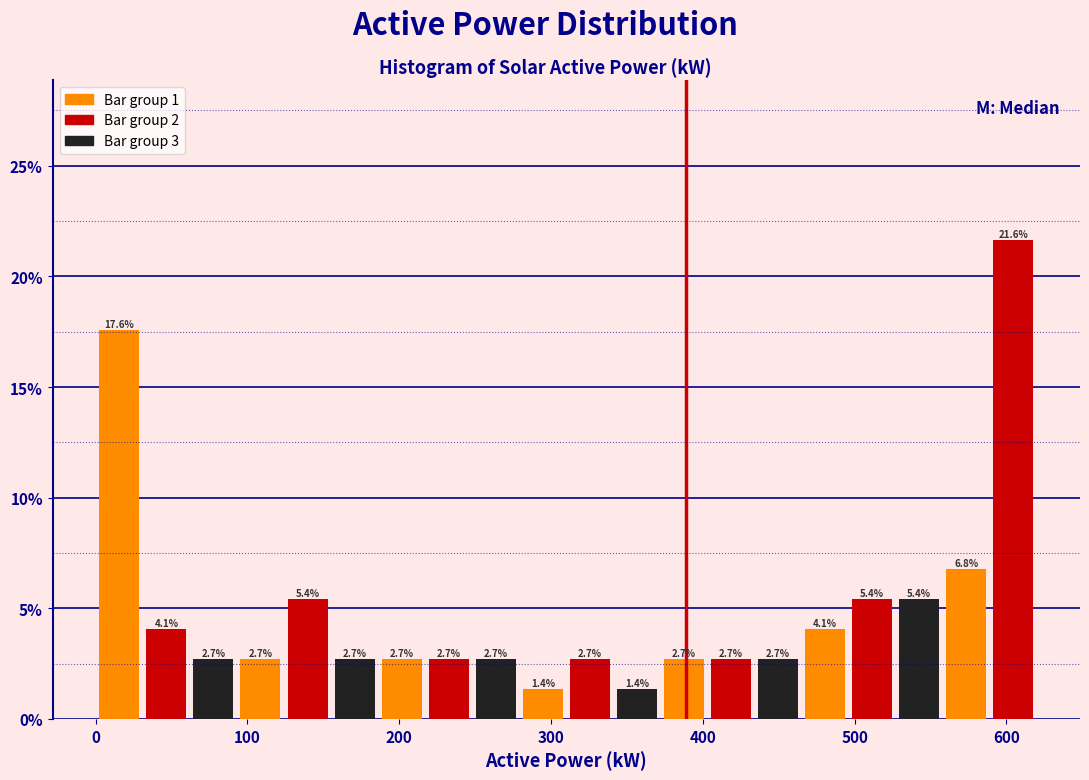

Around what value on the x-axis is the tallest bar? Give the approximate position of its centre, as read against the axis.

600